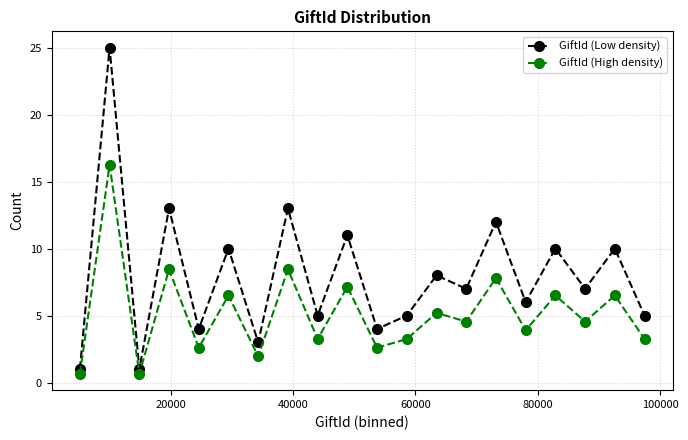

What is the value of the GiftId (Low density) point at the 20th from the left?

5.0